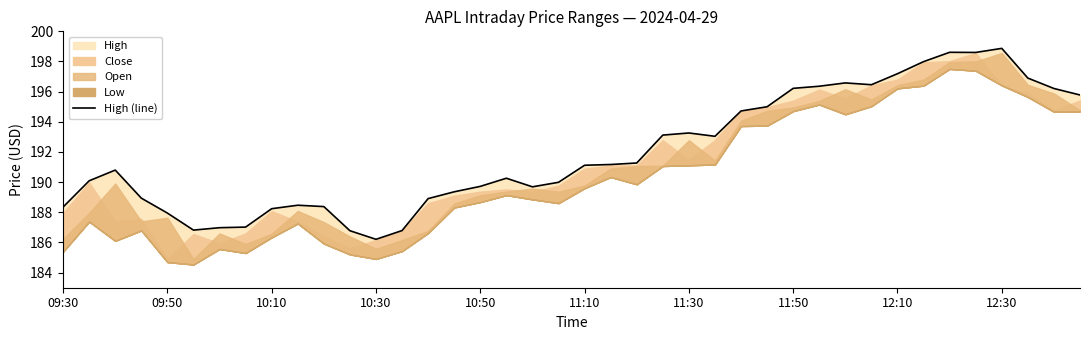

What is the value of the 24th point from the left?

193.1